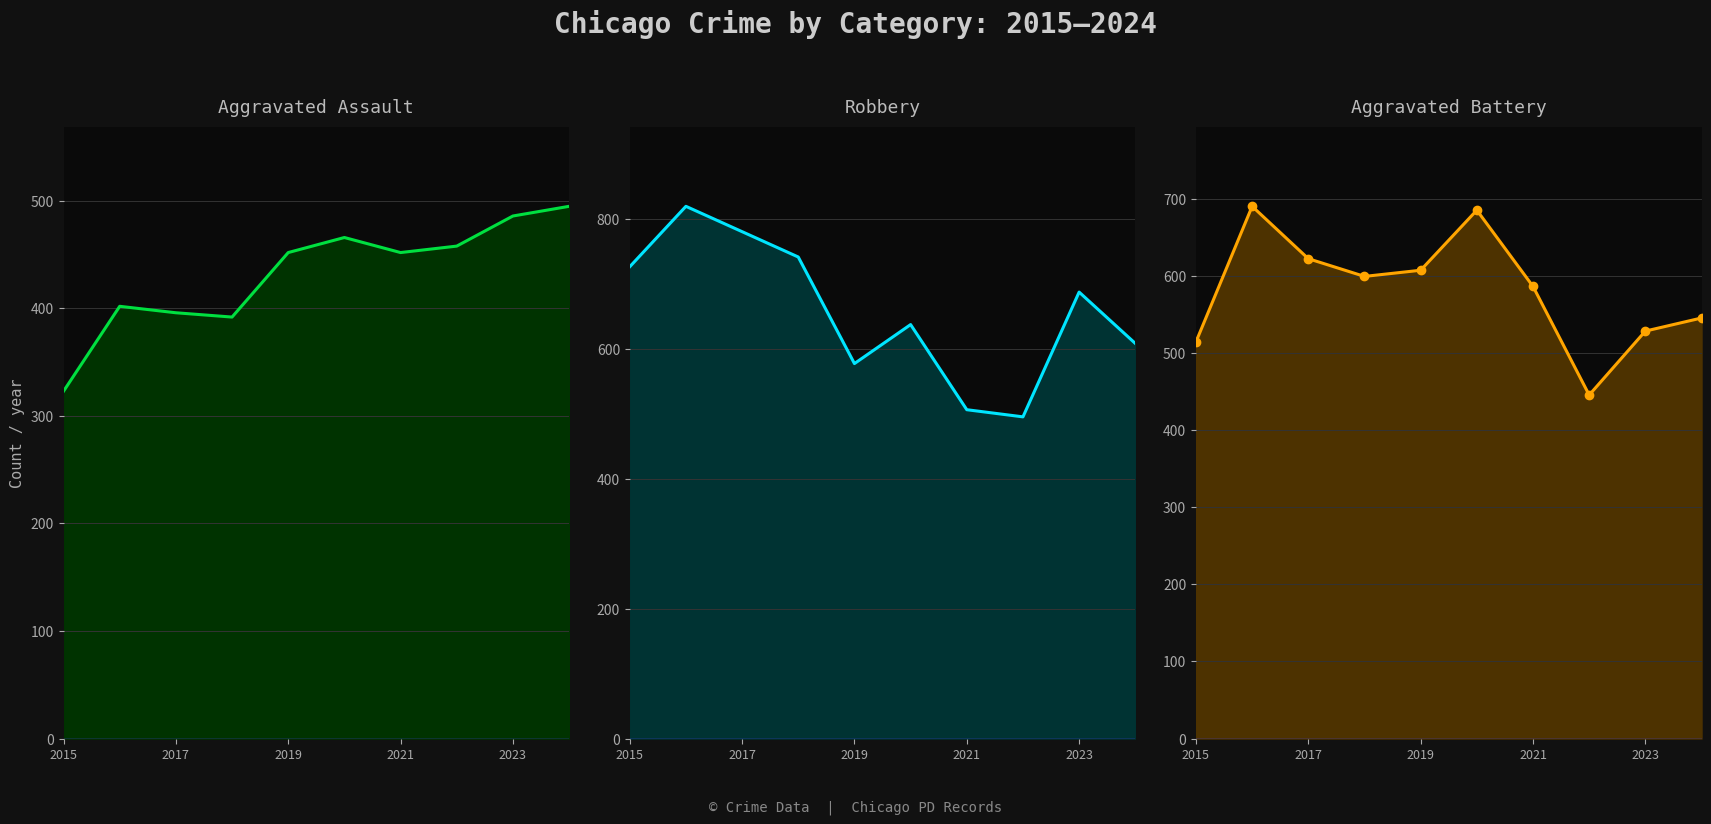

What value does the Robbery series have at 2017, to the nearest 50?

800